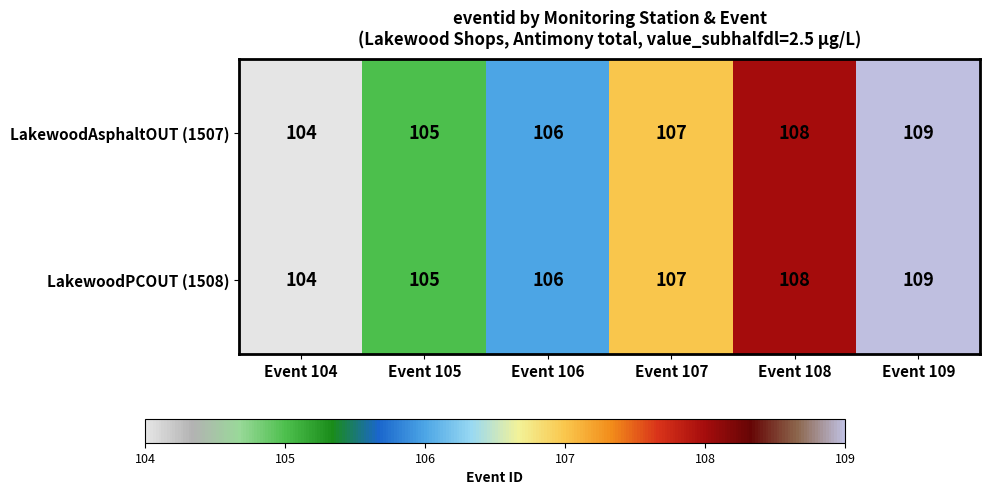

At which category is the sum across all series the highest?

Event 109